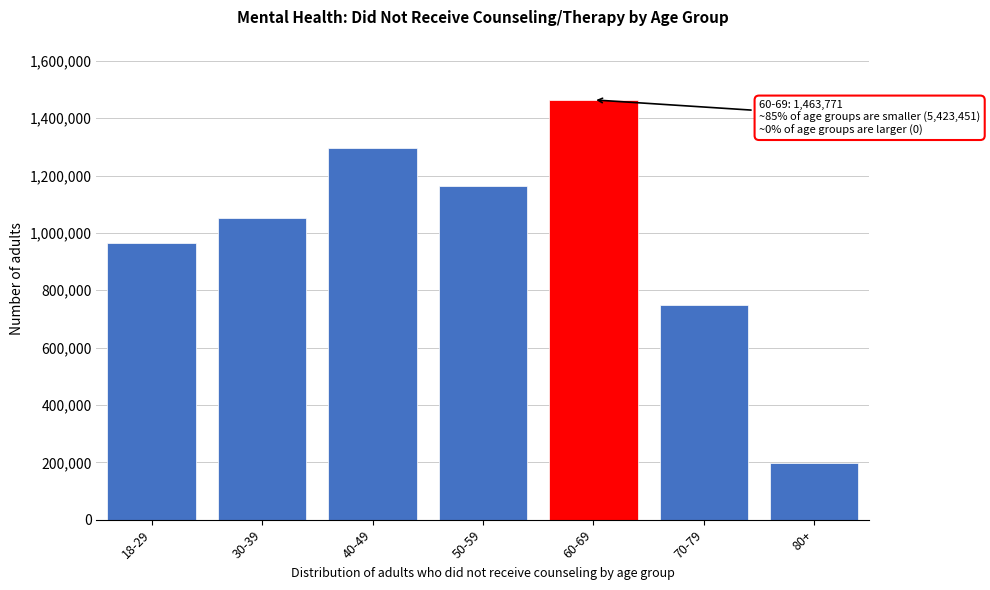

Reading left to right, extract all data points from this chart.

966443	1052125	1295569	1163707	1463771	748738	196869